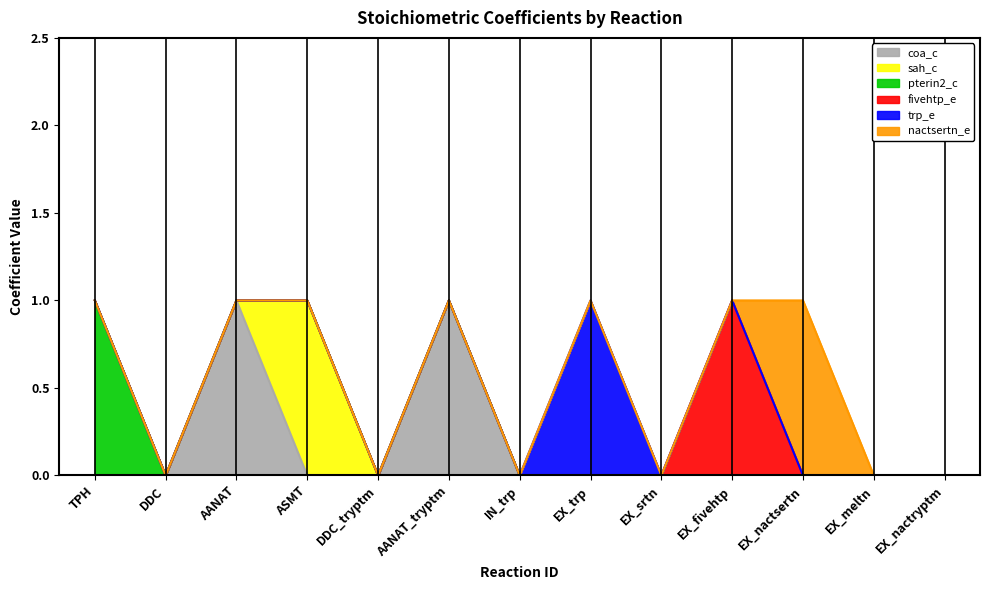

At which category does nactsertn_e reach its first local peak?

EX_nactsertn